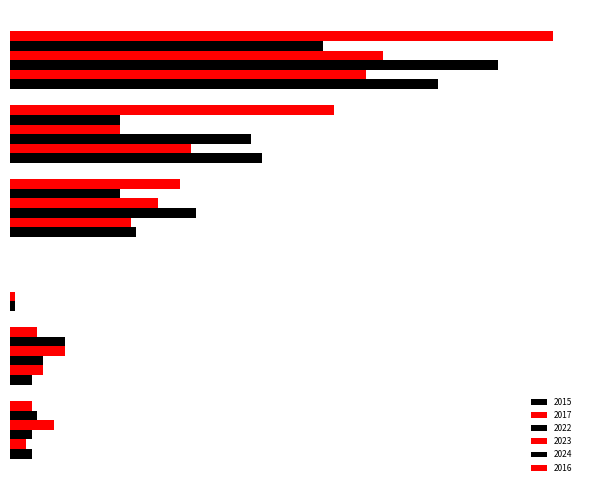

At which label is 2016 closest to 49?

Theft